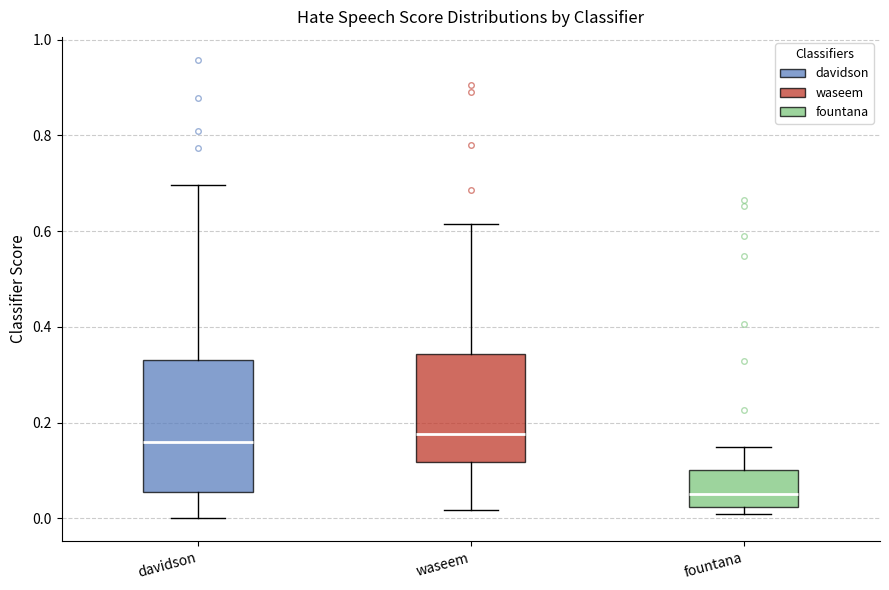

Reading left to right, transcribe this box plot: for each box, give where its median line is, the range the box spans, and where its two whiskers end, as read against the y-axis. The values are not printed on the chart, so give them approximately, as read against the axis.

davidson: median 0.16, box 0.06 to 0.34, whiskers 0.00 to 0.70
waseem: median 0.18, box 0.12 to 0.34, whiskers 0.02 to 0.62
fountana: median 0.06, box 0.02 to 0.10, whiskers 0.00 to 0.14